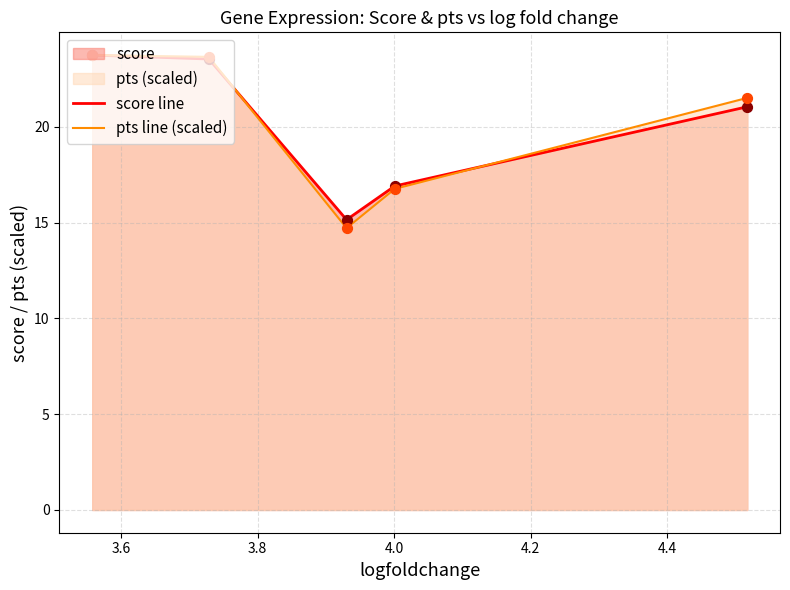

At how many categories does at least one series exceed 15?

5